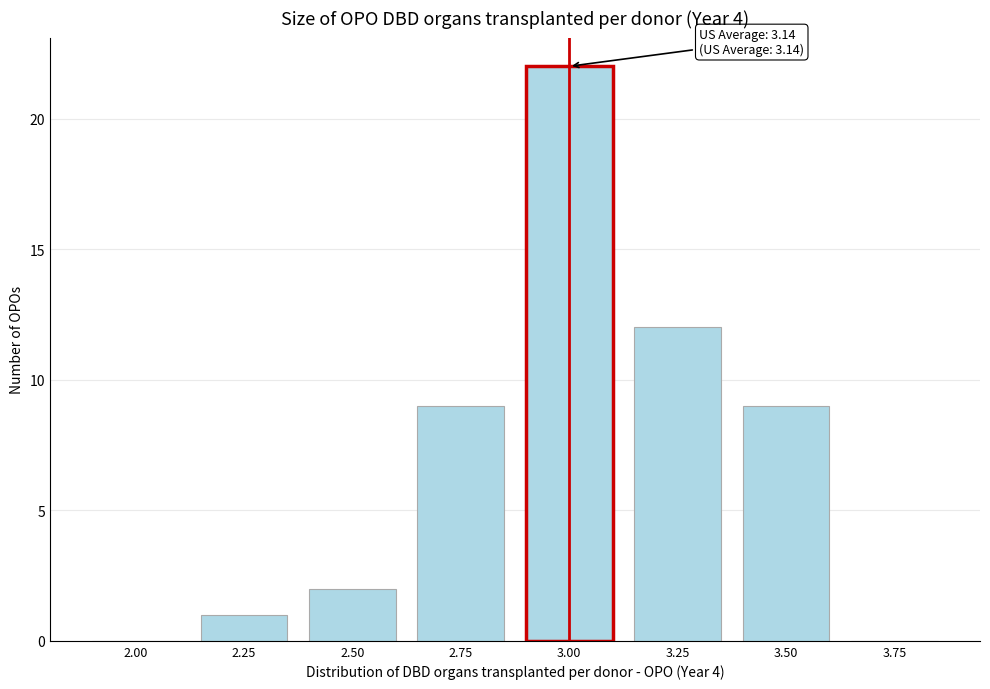

Reading left to right, list all the values displayed in this chart.

2.00=0	2.25=1	2.50=2	2.75=9	3.00=22	3.25=12	3.50=9	3.75=0